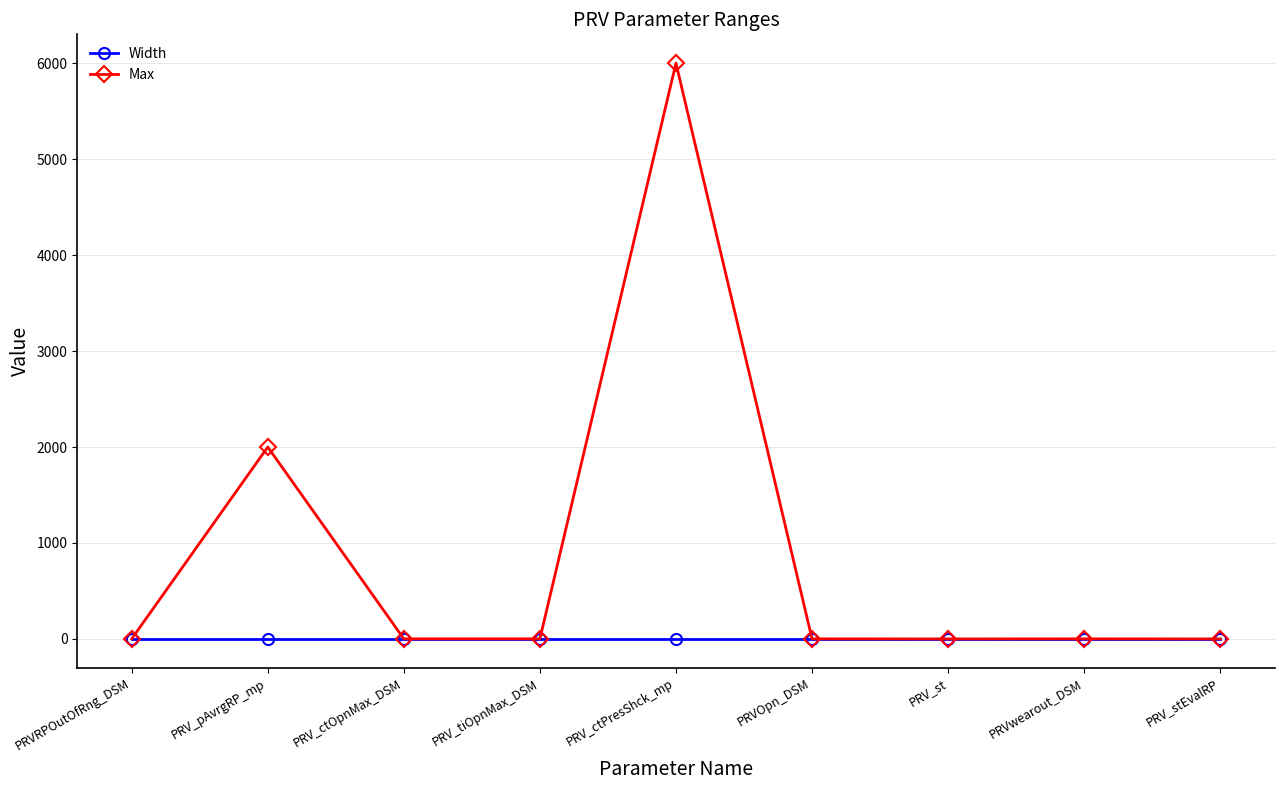

At which category is the sum across all series the highest?

PRV_ctPresShck_mp